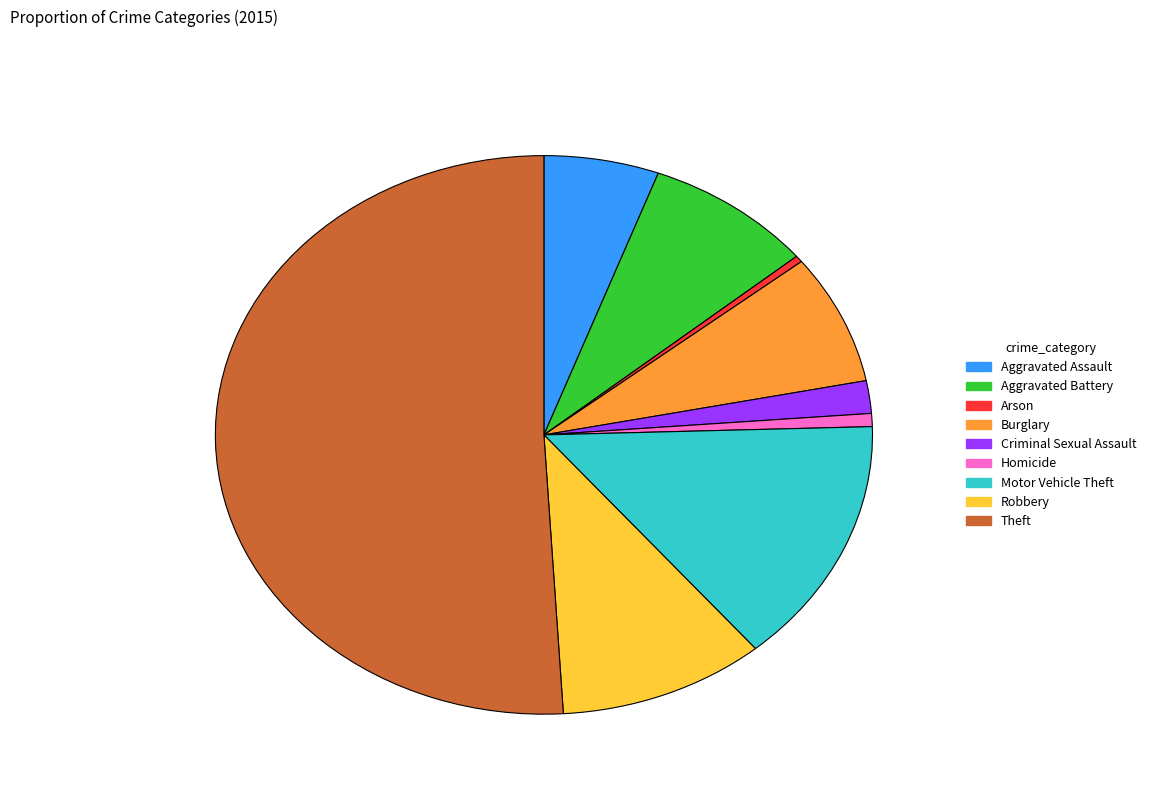

Is it true that Burglary is 8% of the pie?

True